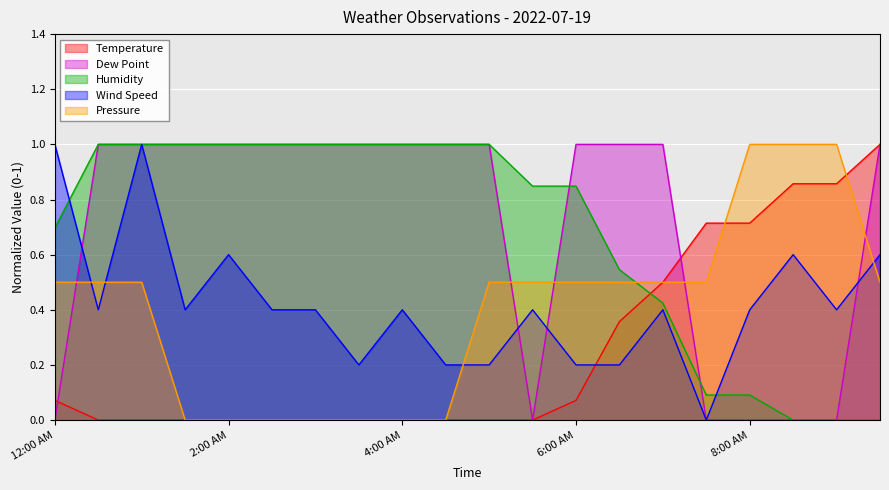

Rank the series at 12:30 AM from lowest to highest value.

Temperature, Wind Speed, Pressure, Dew Point, Humidity